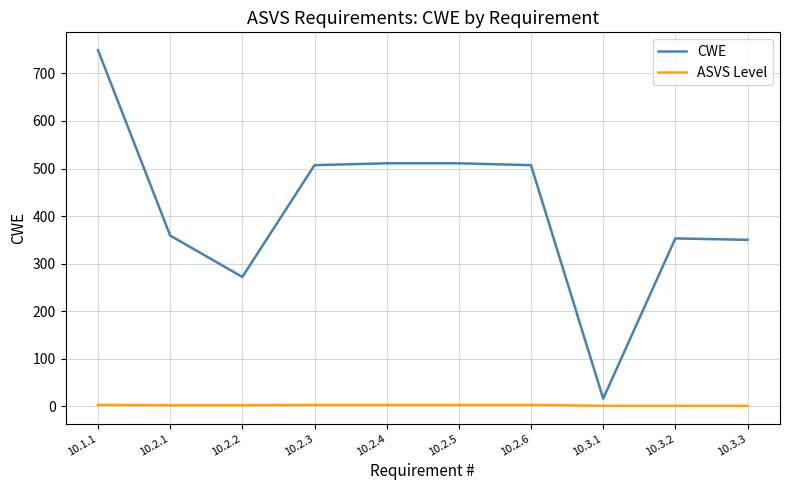

How many lines are shown in the chart?

2